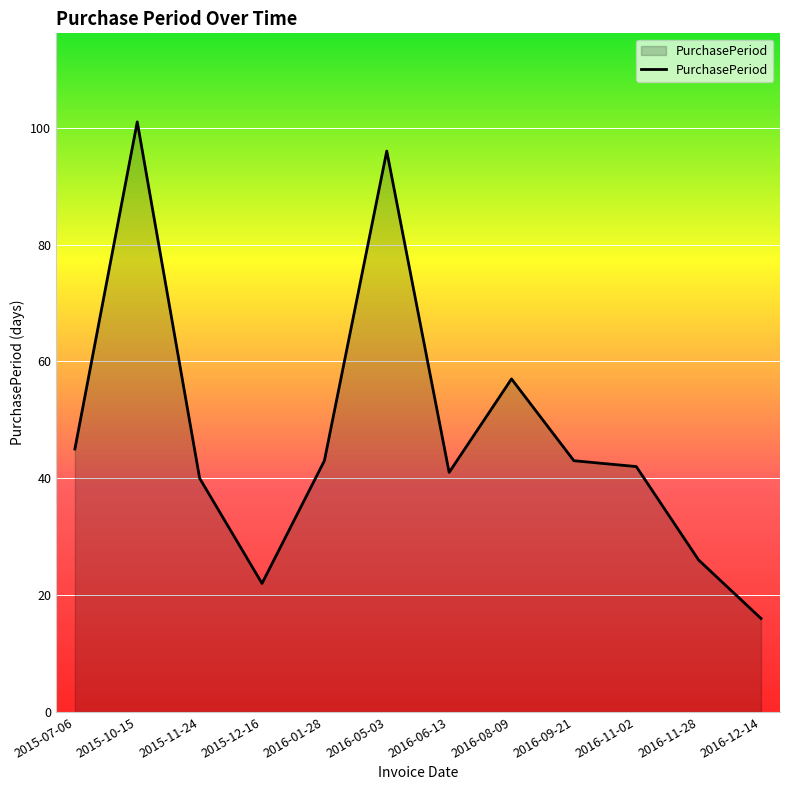

What is the change in value from 2016-05-03 to 2016-12-14?

-80